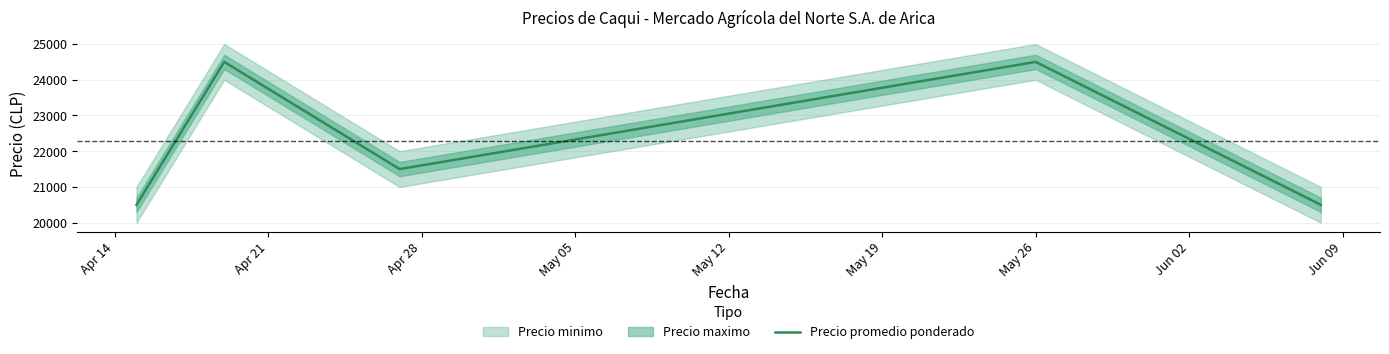

Reading right to left, what are all the values shown in this chart?

20500	24500	21500	24500	20500